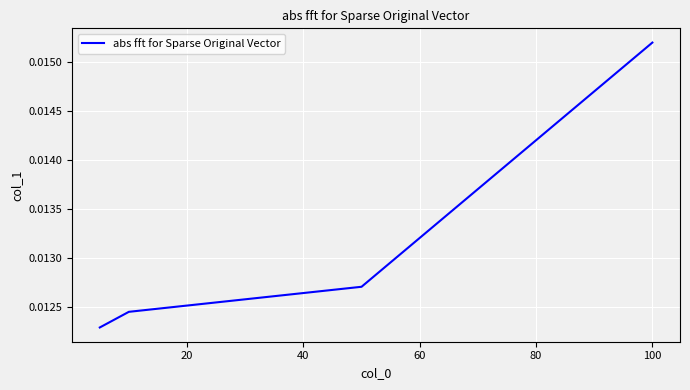

True or false: there are more than 1 points higher than both neighbors.

False